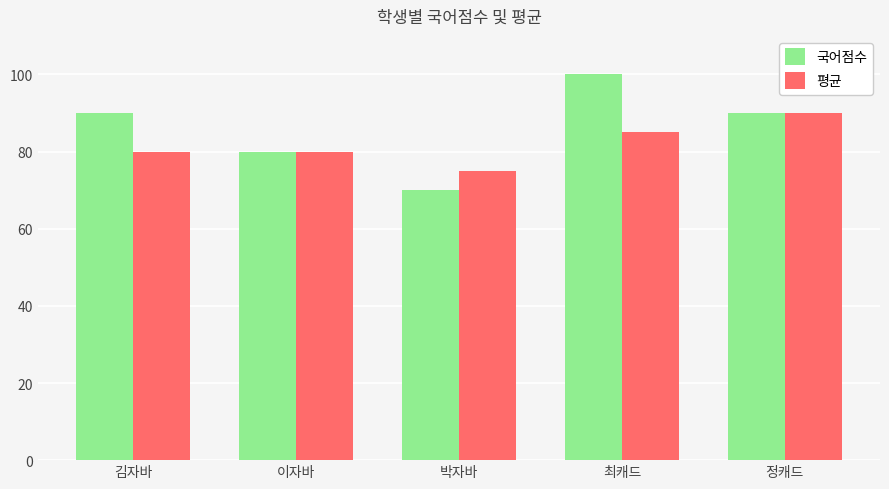

What is the label of the 1st bar from the left?

김자바